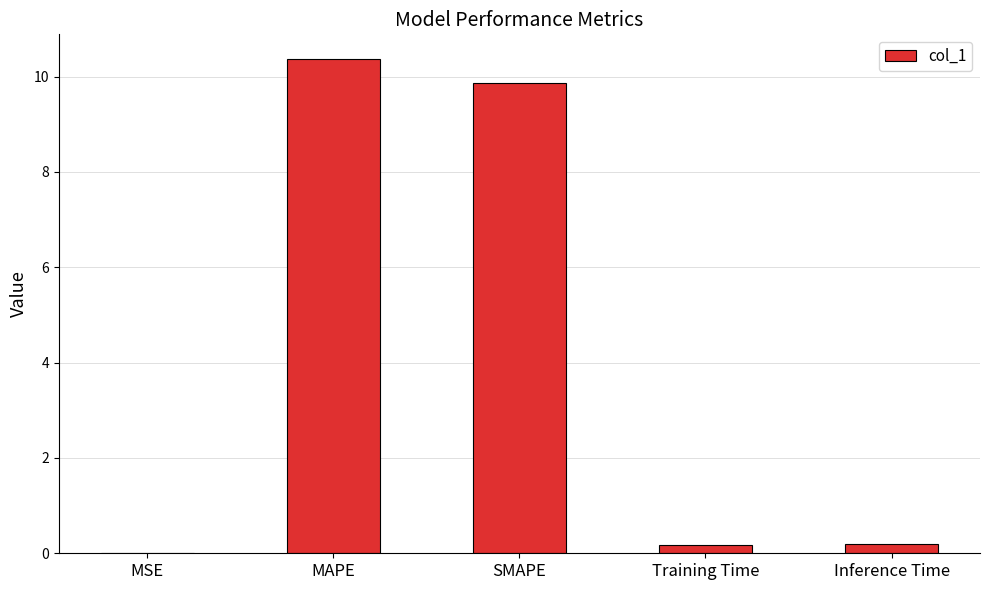

At which category does the chart reach its peak across all series?

MAPE